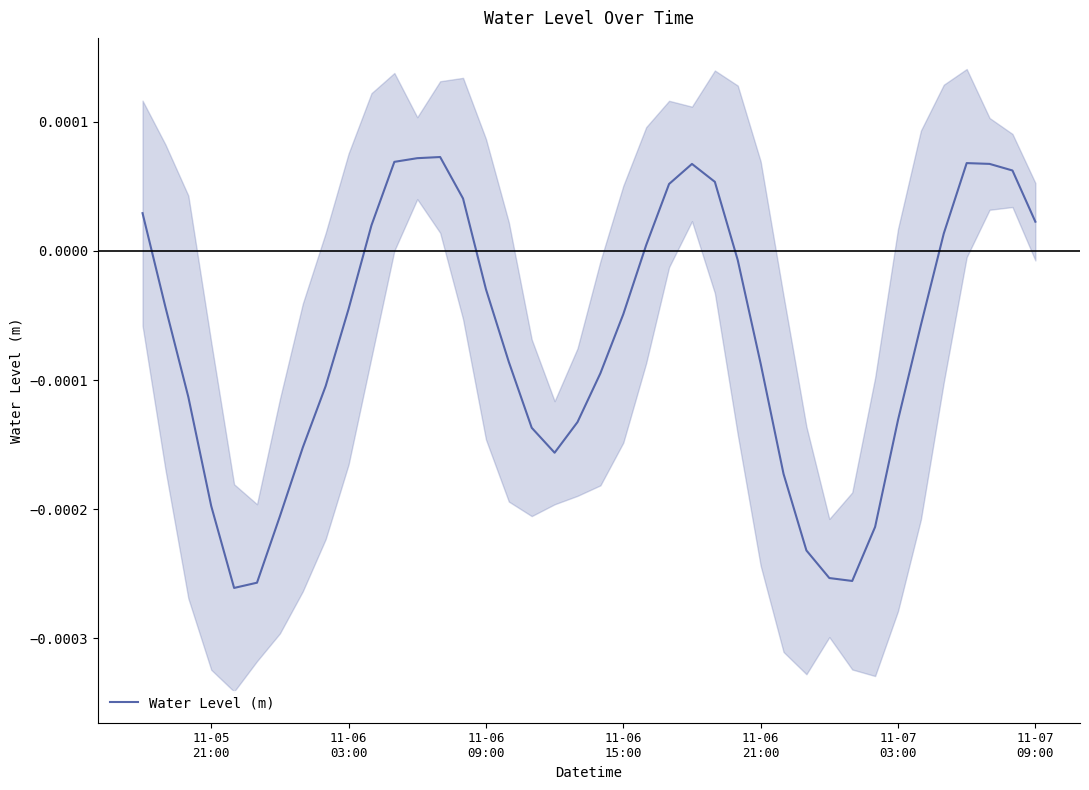

How many values exceed 0?

15